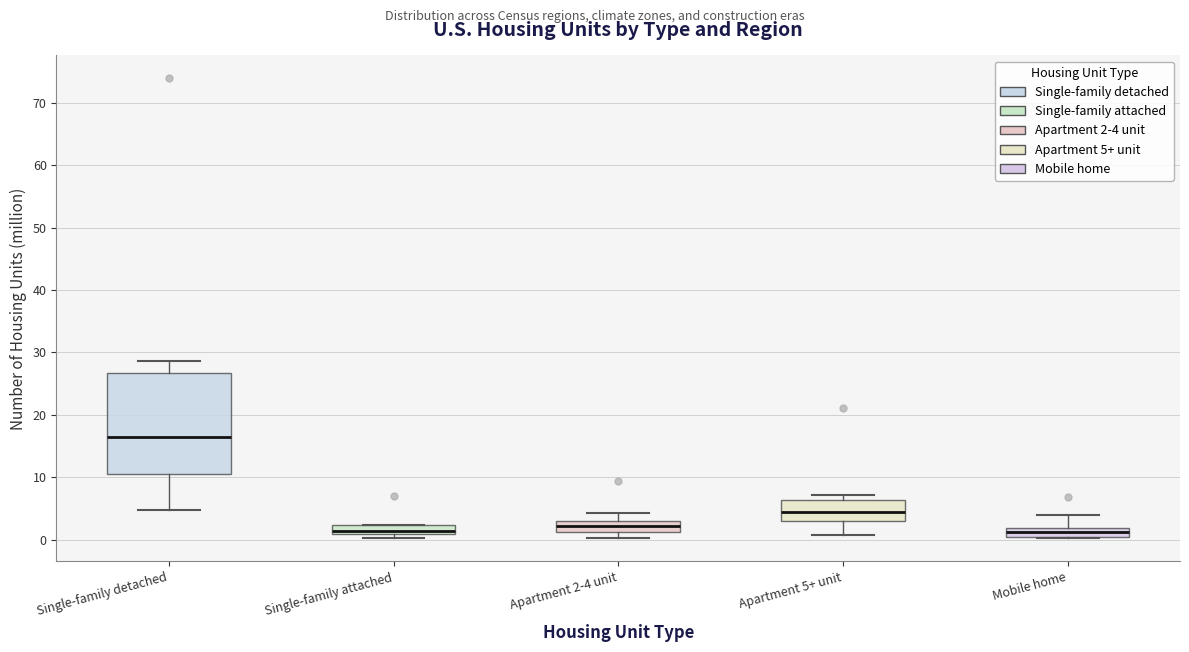

Where is the upper edge of the box for Single-family attached on the y-axis? The values are not printed on the chart, so give them approximately, as read against the axis.

2